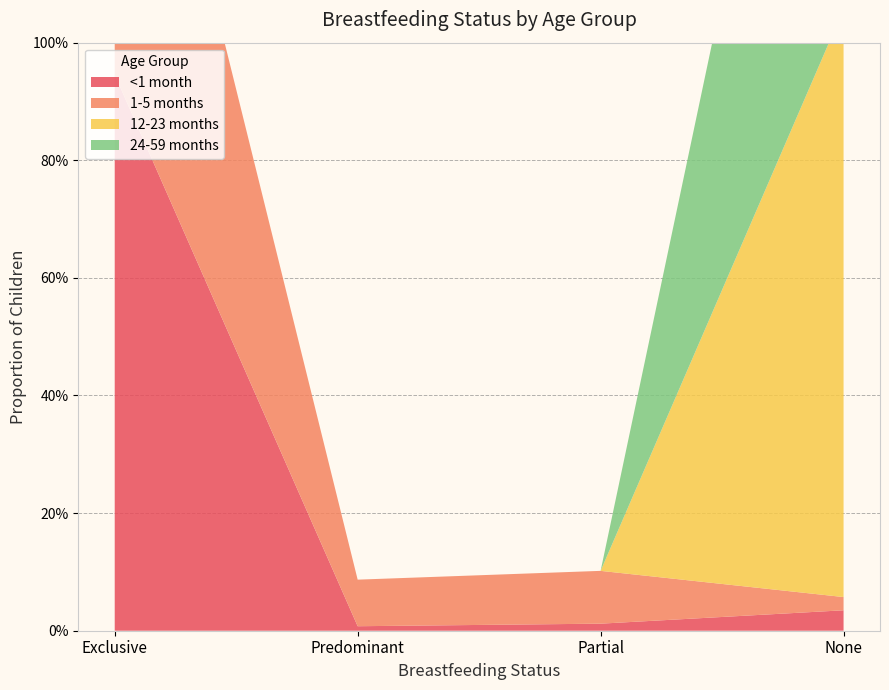

Reading left to right, what are all the values shown in this chart?

<1 month: Exclusive=0.9	Predominant=0.0	Partial=0.0	None=0.0
1-5 months: Exclusive=0.8	Predominant=0.1	Partial=0.1	None=0.0
12-23 months: Exclusive=0.0	Predominant=0.0	Partial=0.0	None=1.0
24-59 months: Exclusive=0.0	Predominant=0.0	Partial=0.0	None=1.0